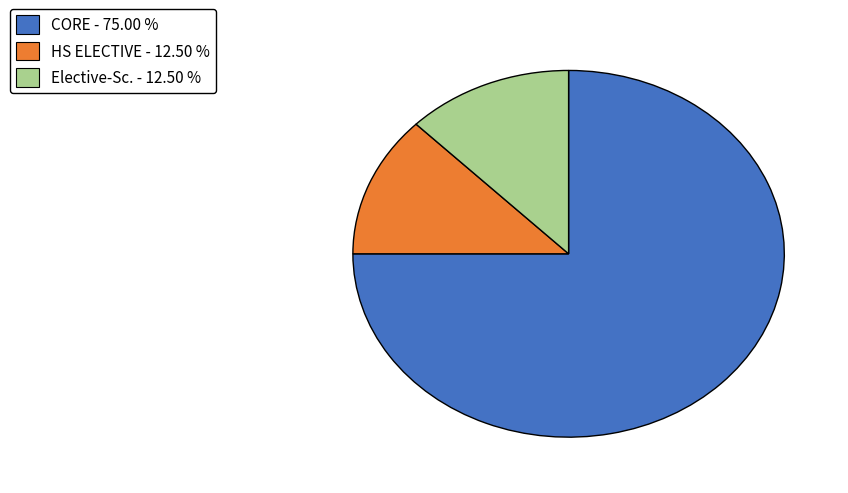

The CORE slice represents 75% of the pie. True or false?

True